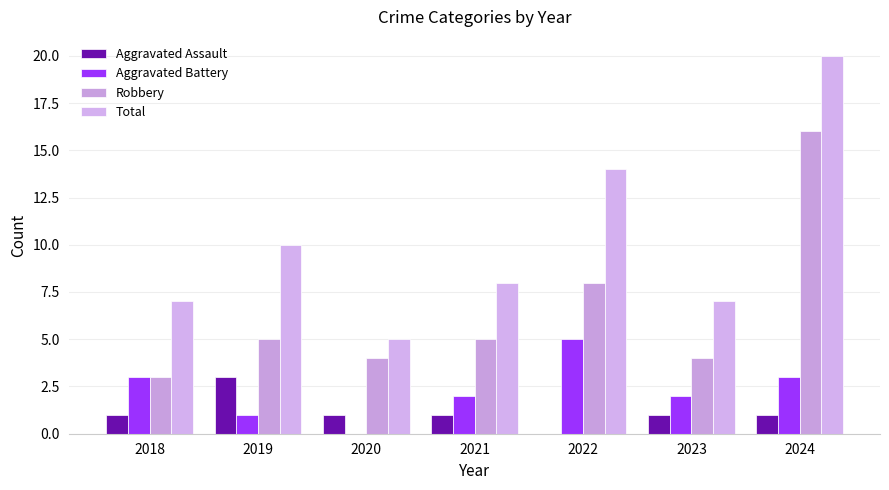

What is the greatest value displayed?

20